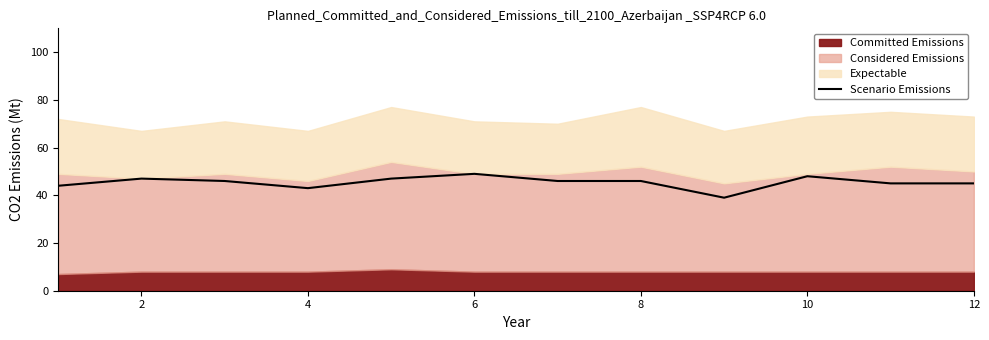

What is the average value?

45